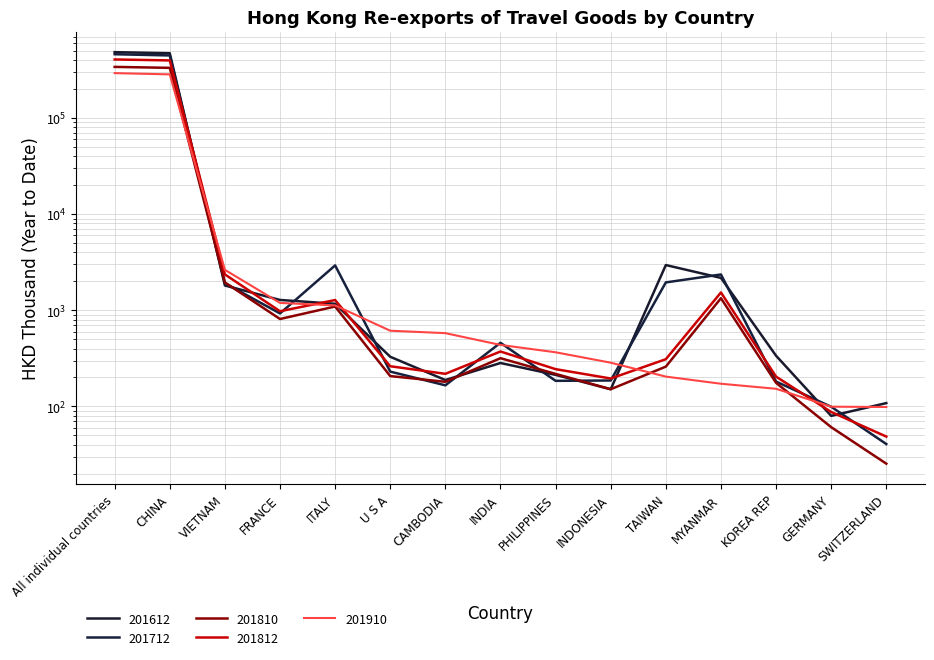

What position from the left is CAMBODIA?

7